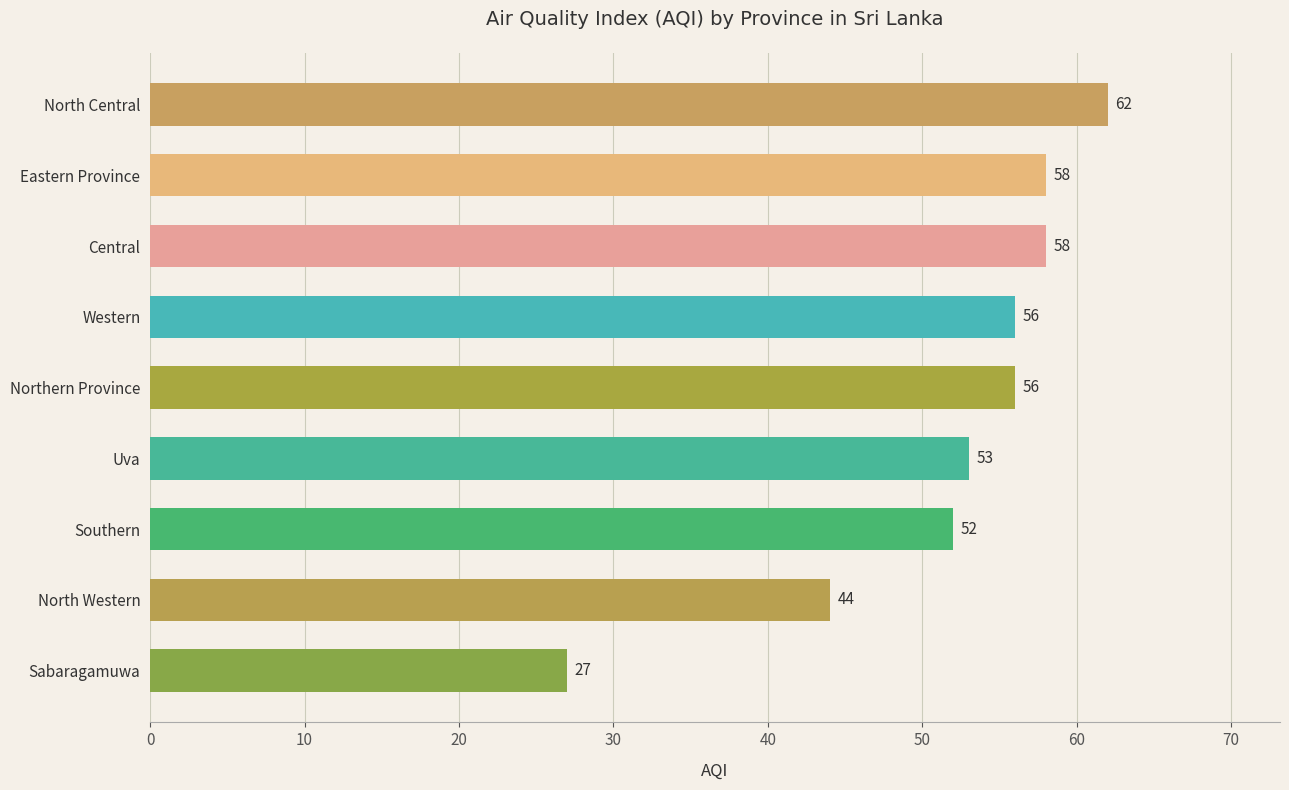

At which label is the value closest to 44?

North Western